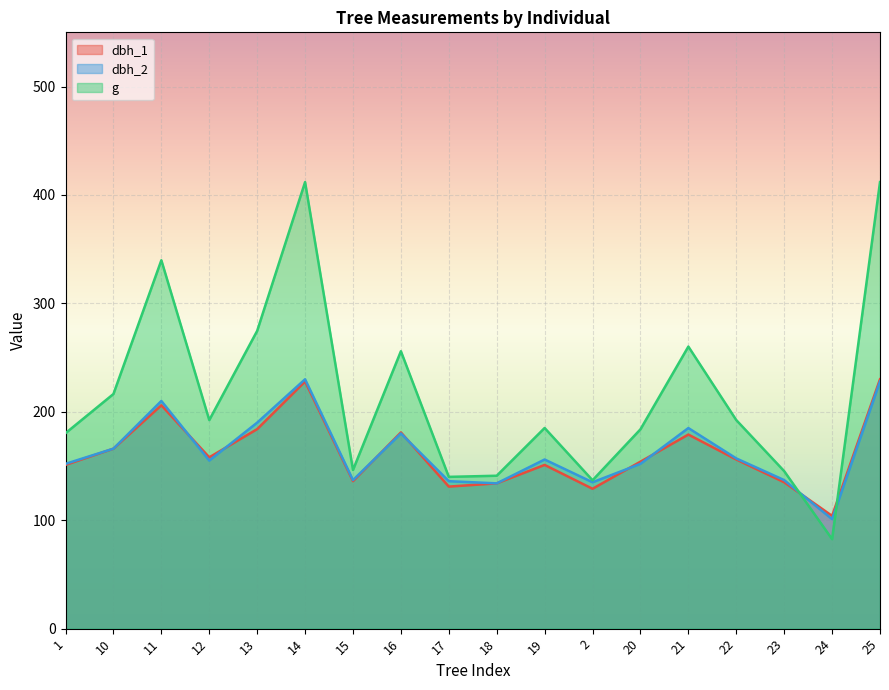

Reading right to left, what are all the values shown in this chart?

dbh_1: 25=230.0	24=104.0	23=135.0	22=156.0	21=179.0	20=154.0	2=129.0	19=151.0	18=134.0	17=131.0	16=181.0	15=136.0	14=228.0	13=184.0	12=158.0	11=206.0	10=166.0	1=151.0
dbh_2: 25=228.0	24=101.0	23=137.0	22=157.0	21=185.0	20=152.0	2=135.0	19=156.0	18=134.0	17=136.0	16=180.0	15=137.0	14=230.0	13=190.0	12=155.0	11=210.0	10=166.0	1=152.0
g: 25=411.9	24=82.5	23=145.3	22=192.4	21=260.2	20=183.8	2=136.8	19=185.1	18=141.0	17=140.0	16=255.9	15=146.3	14=411.9	13=274.6	12=192.4	11=339.8	10=216.4	1=180.3